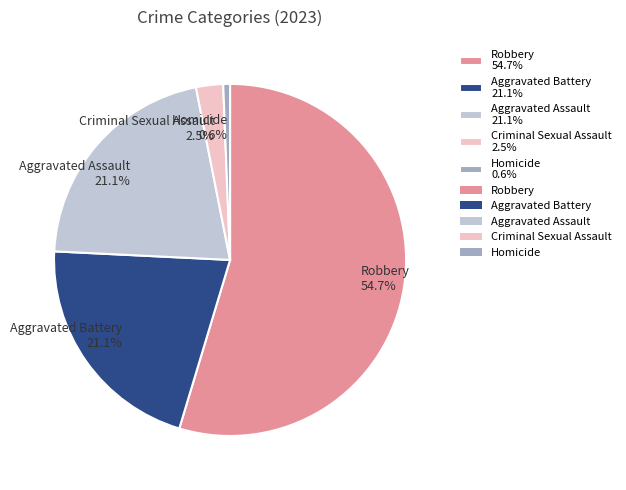

What percentage is NOT represented by Homicide 0.6%?

99.4%